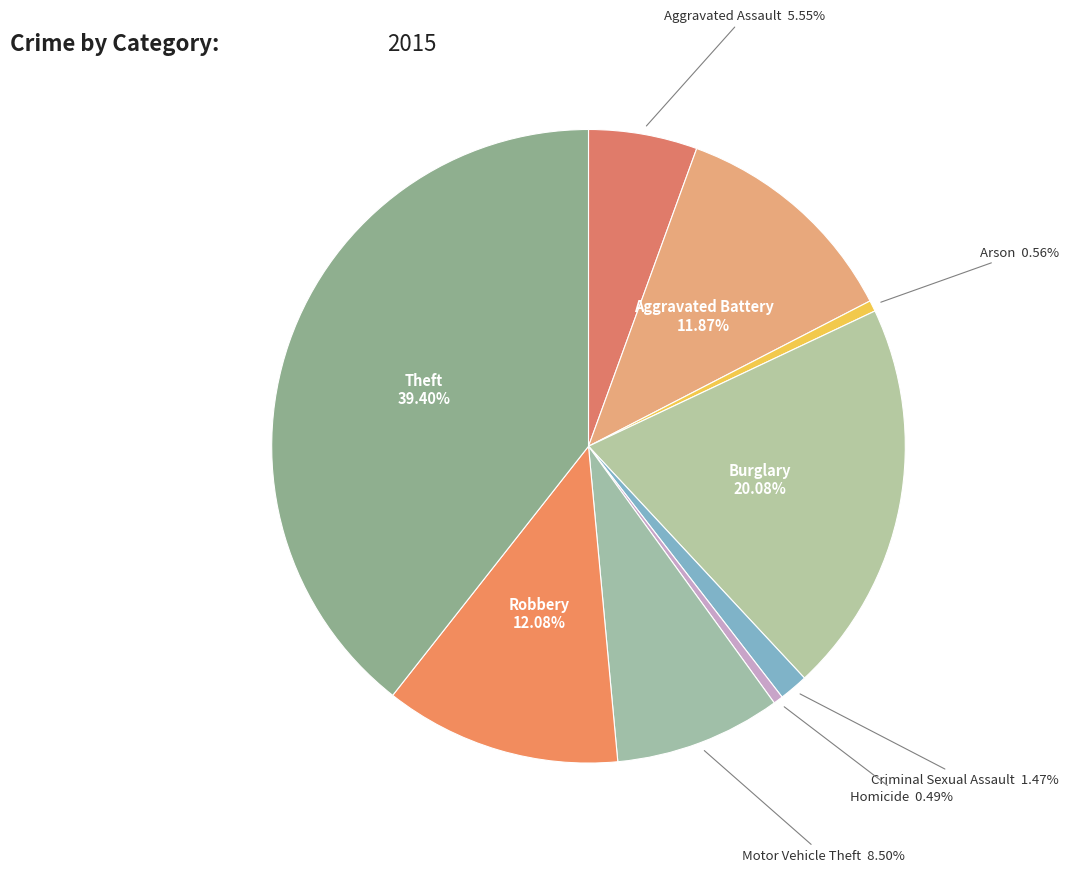

Approximately how many times larger is the value at Burglary compared to Motor Vehicle Theft?

2.4